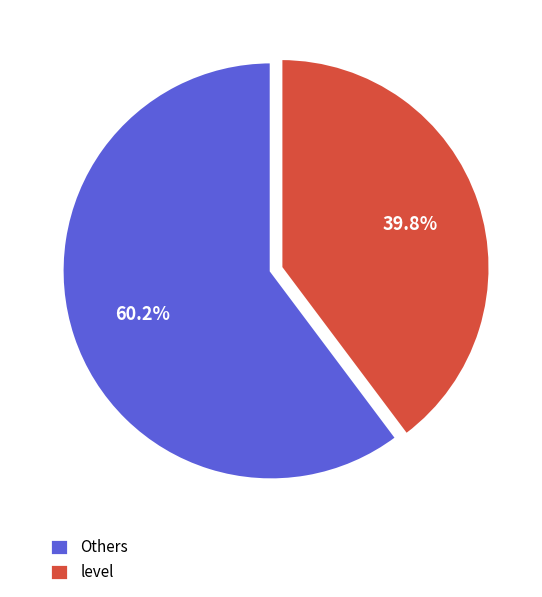

How many slices are in this pie chart?

2